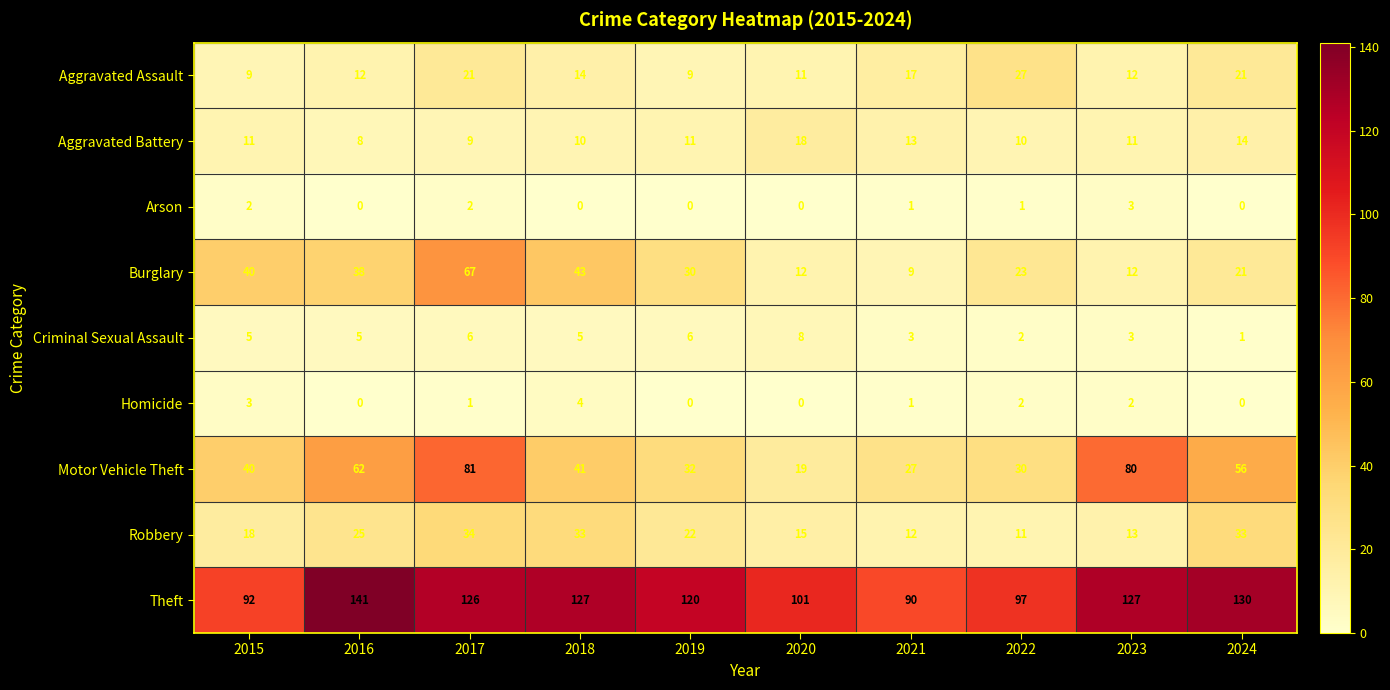

Rank the categories by Motor Vehicle Theft value from highest to lowest.

2017, 2023, 2016, 2024, 2018, 2015, 2019, 2022, 2021, 2020